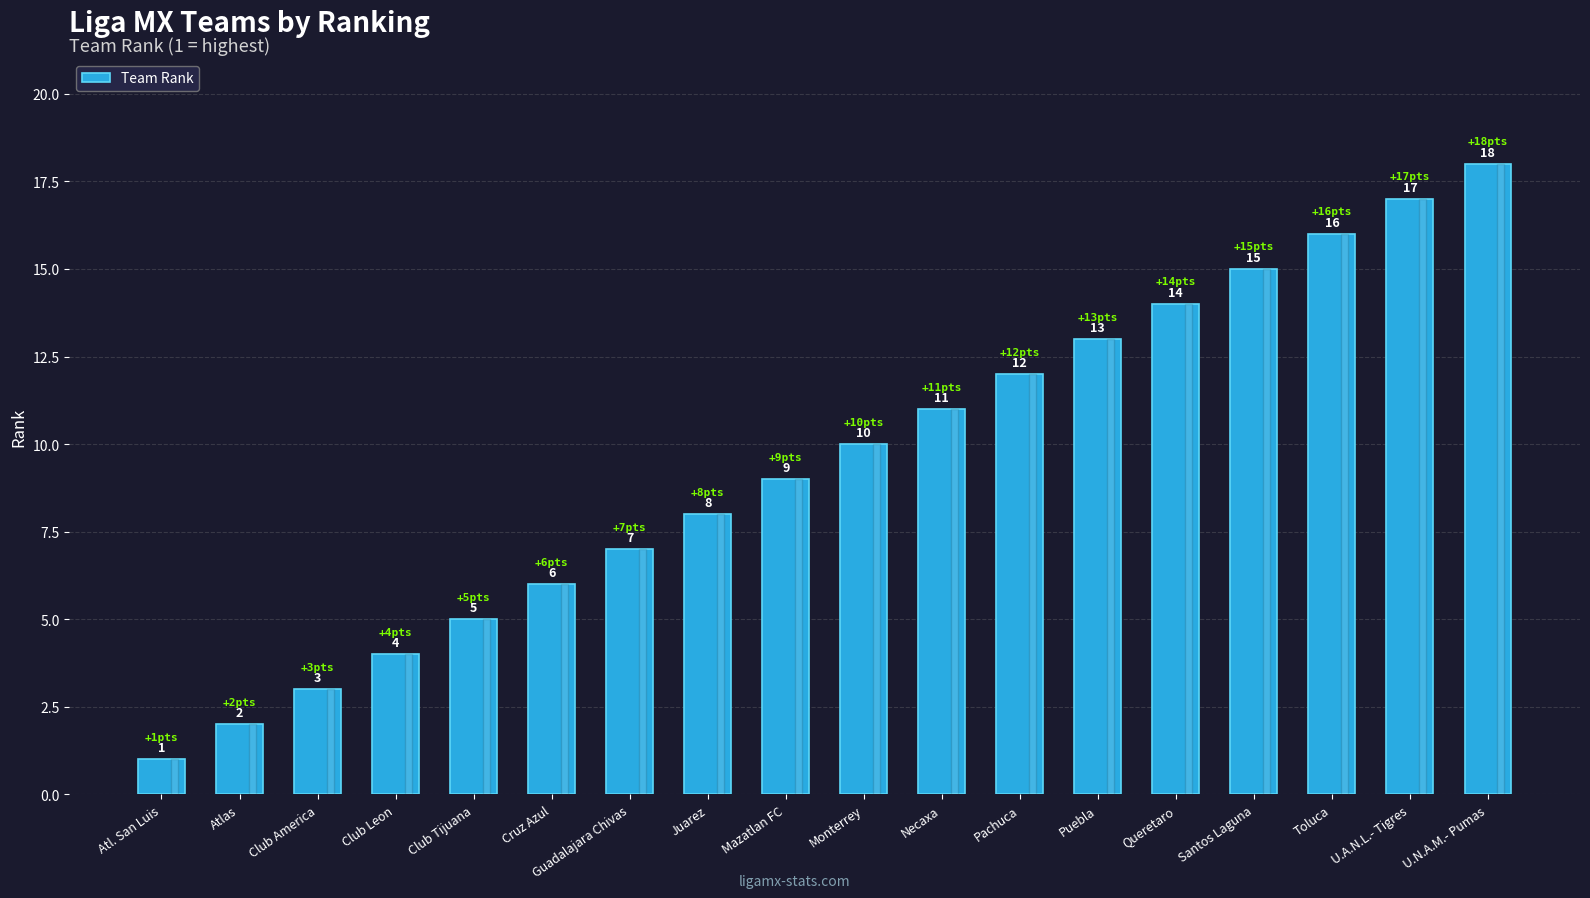

What is the difference between the maximum and minimum values?

17